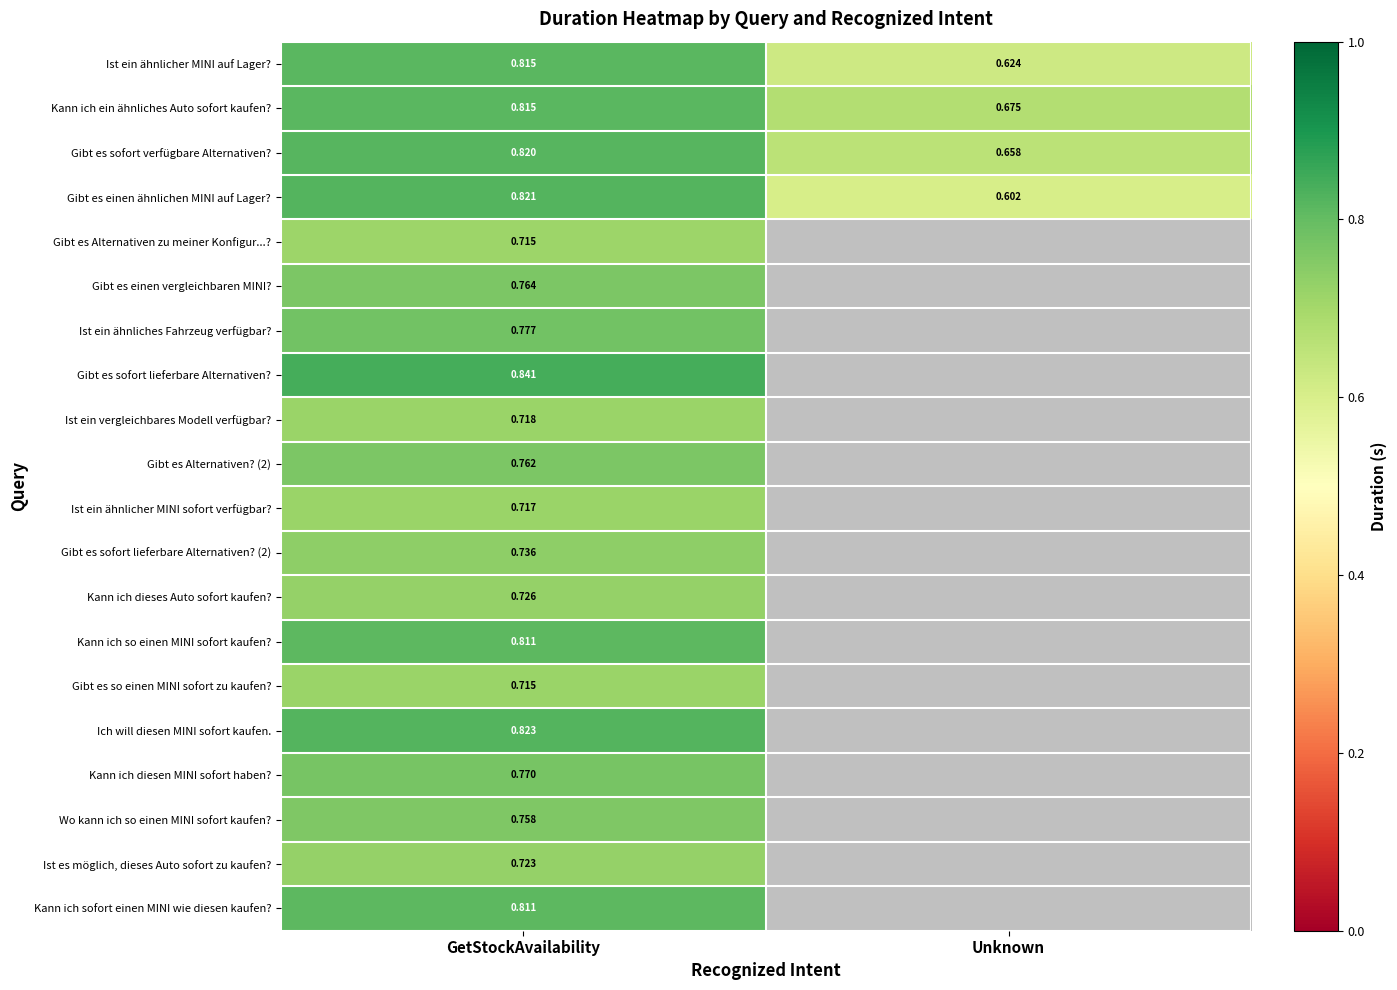

Rank the categories by Kann ich ein ähnliches Auto sofort kaufen? value from lowest to highest.

Unknown, GetStockAvailability